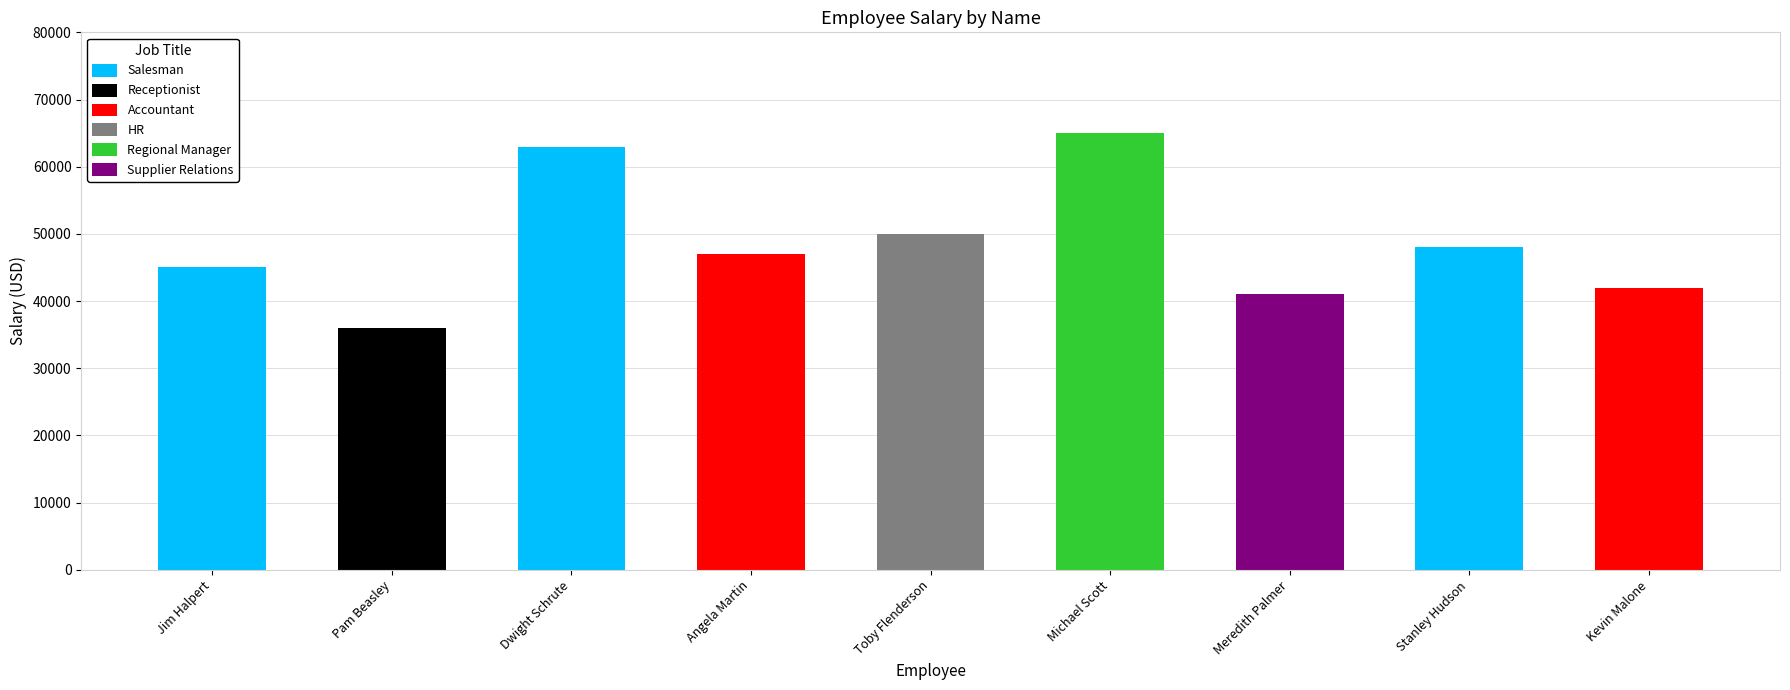

What is the ratio of the value at Meredith Palmer to the value at Angela Martin?

0.9